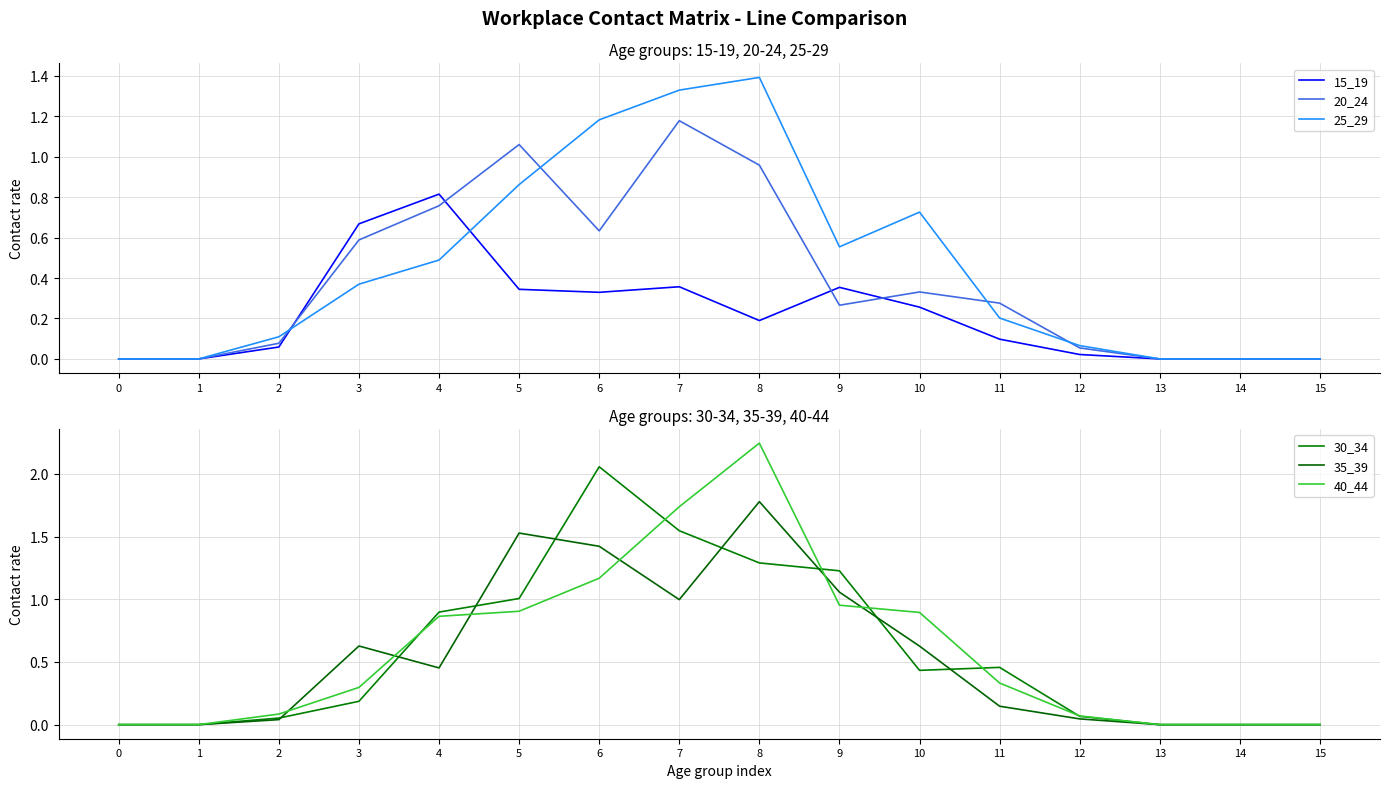

How many interior local valleys does the 30_34 series have?

1